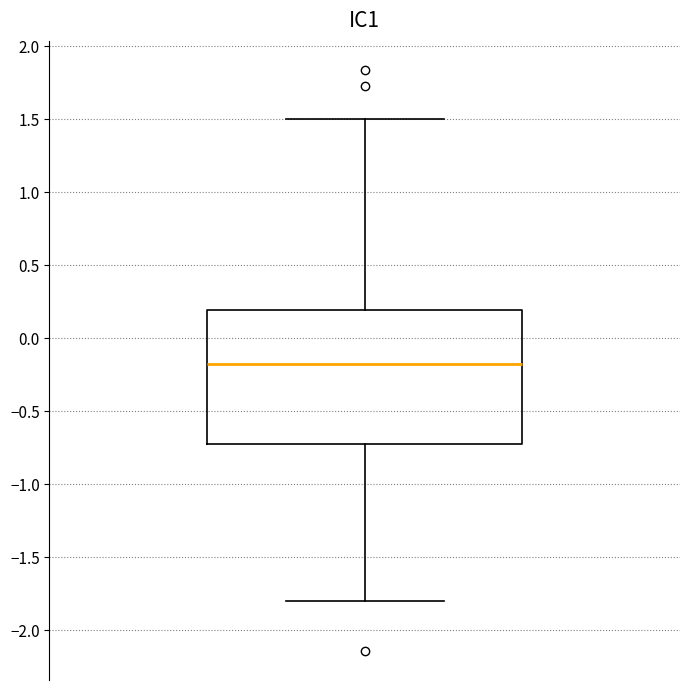

Where does the lower whisker of the box end on the y-axis? The values are not printed on the chart, so give them approximately, as read against the axis.

-1.80